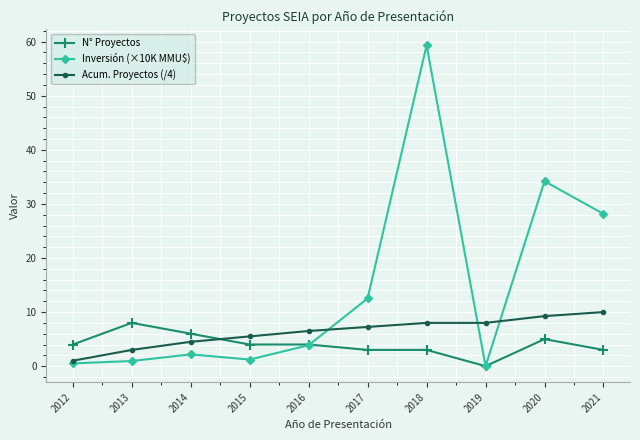

Which category has the highest value in the Inversión (×10K MMU$) series?

2018